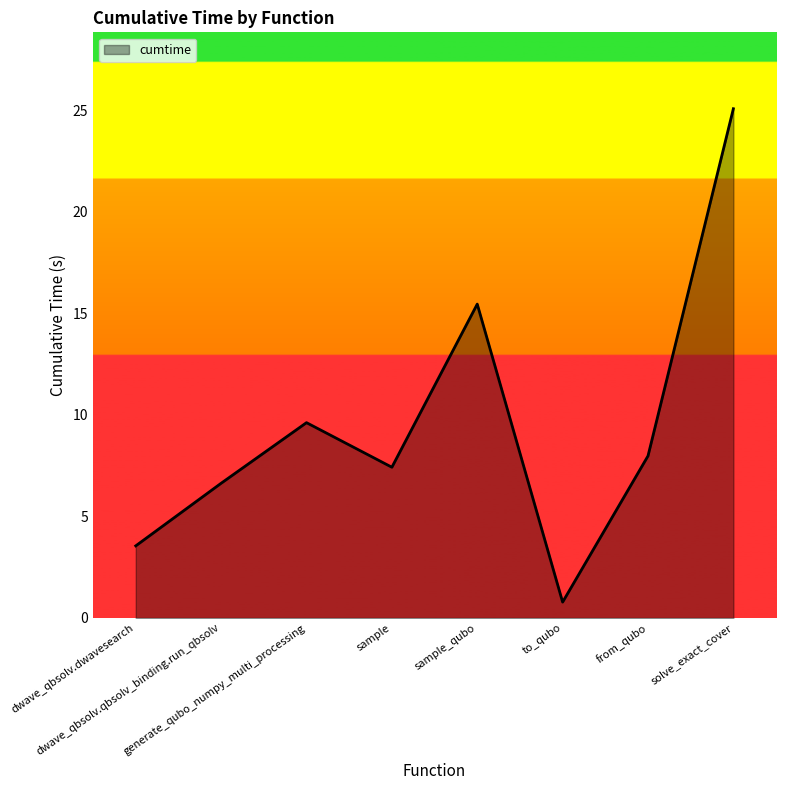

What is the maximum value shown in the chart?

25.1